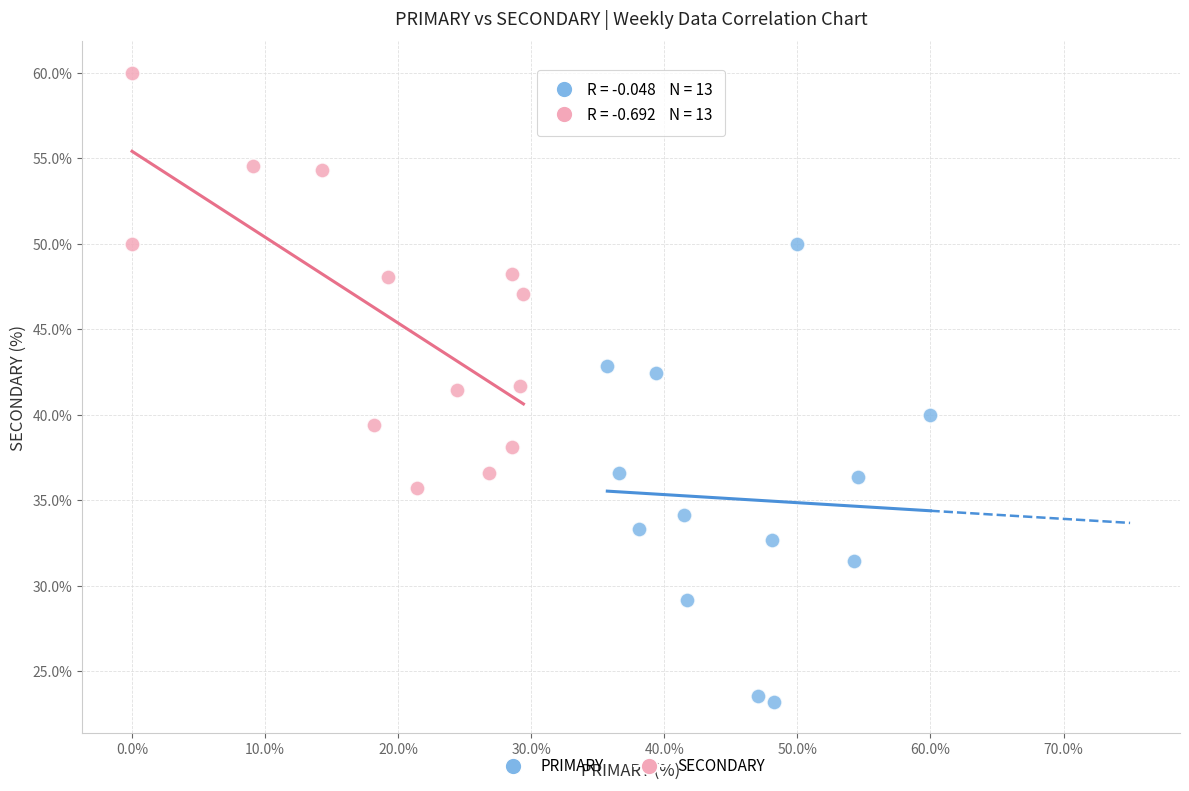

Which series has the widest spread of Y values?

PRIMARY